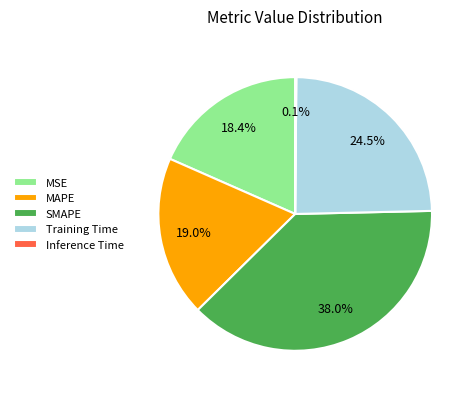

What is the largest slice in the pie chart?

SMAPE